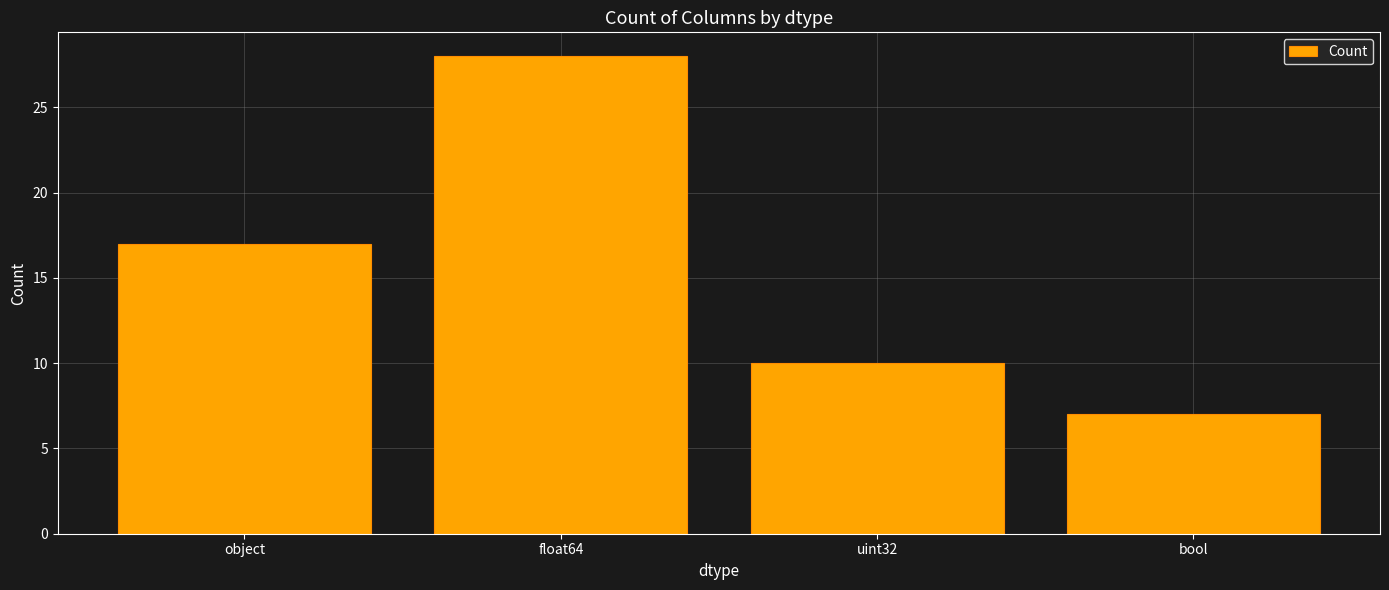

Is it true that the value at uint32 is 10?

True